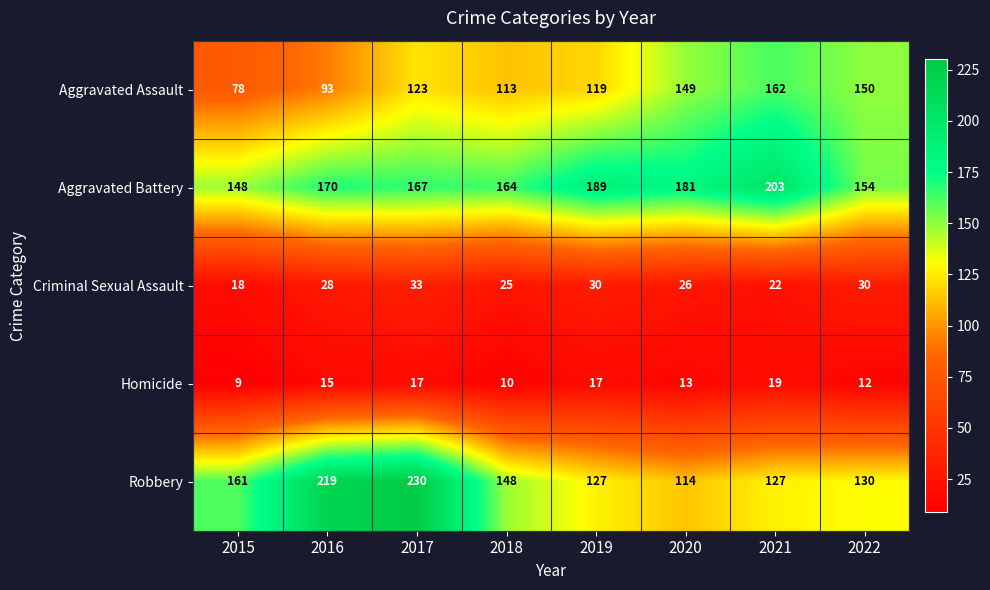

Rank the series at 2019 from lowest to highest value.

Homicide, Criminal Sexual Assault, Aggravated Assault, Robbery, Aggravated Battery